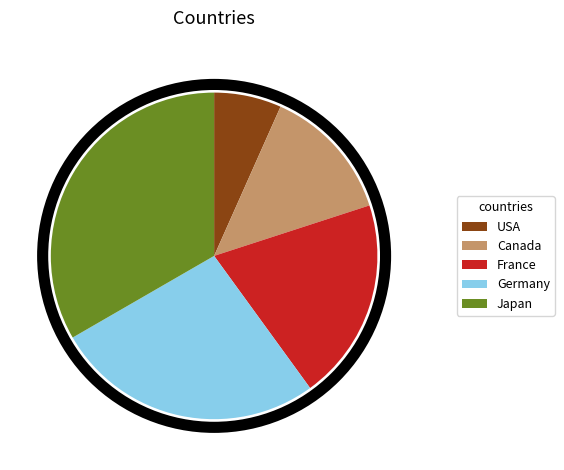

True or false: Japan accounts for 33% of the total.

True